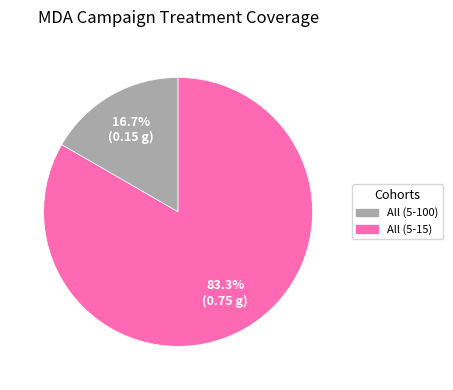

Is it true that All (5-15) is 83% of the pie?

True